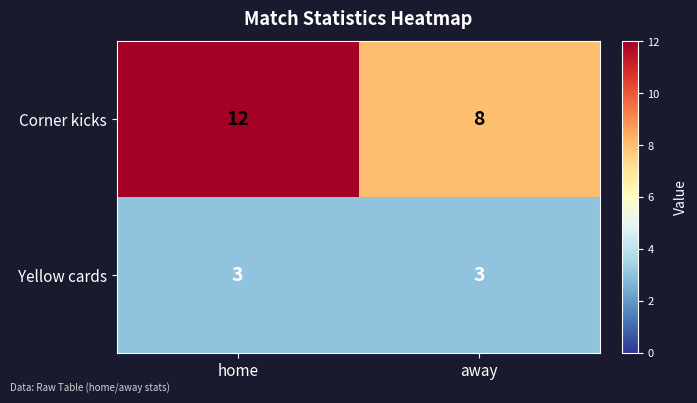

What is the minimum value for Yellow cards?

3